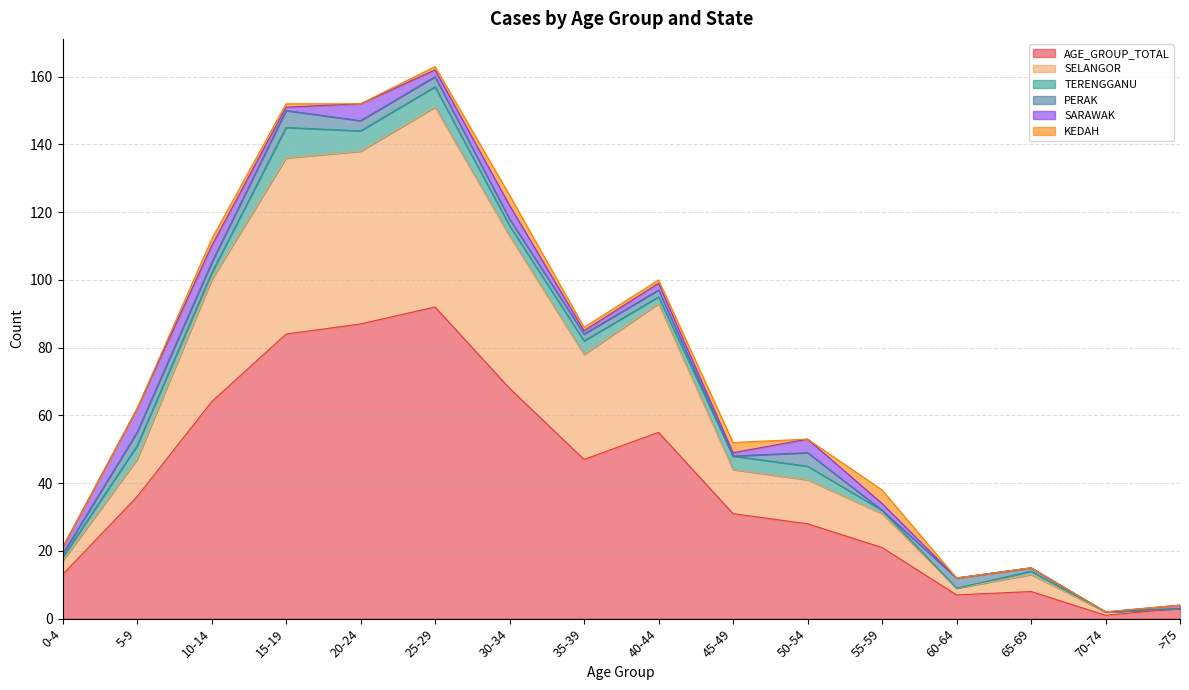

What is the value of the KEDAH point at the 3rd from the left?

2